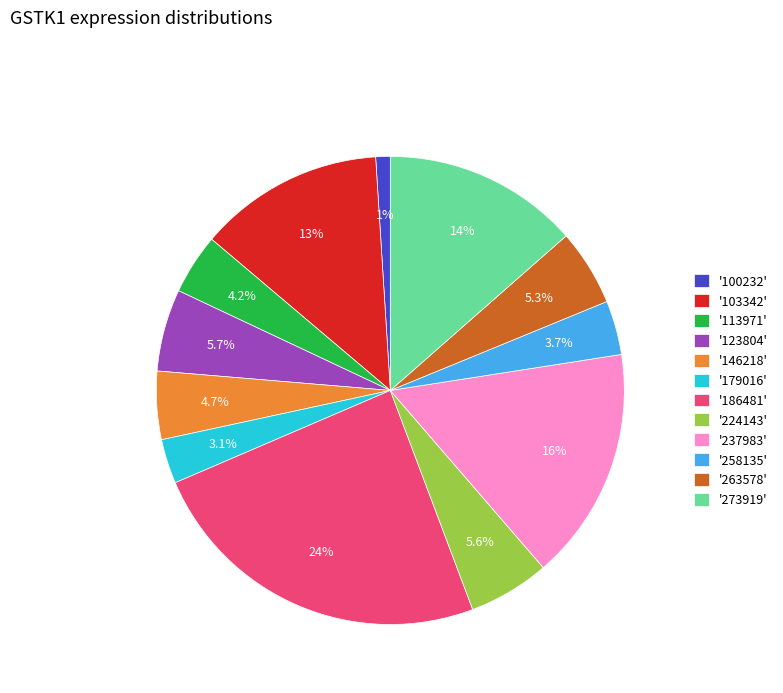

Does any single category account for the majority?

No